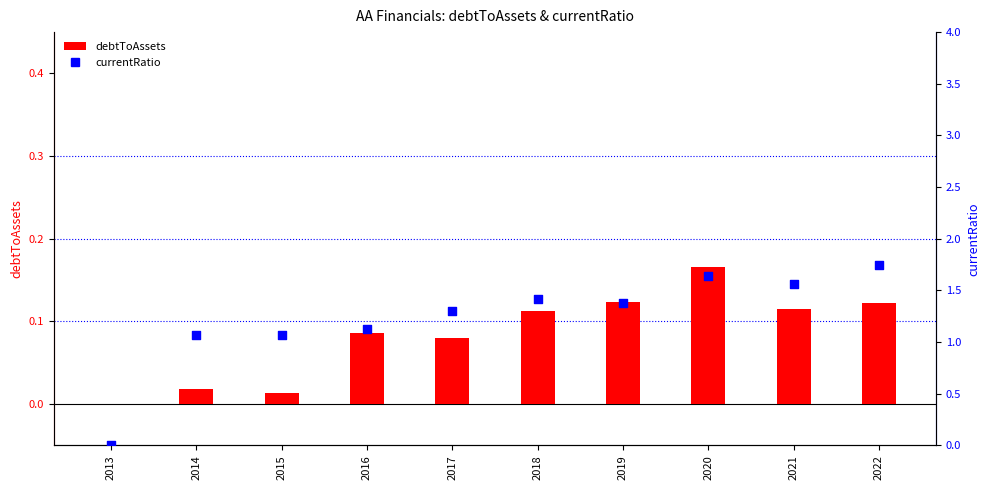

Which series has the largest Y range (max minus min)?

currentRatio